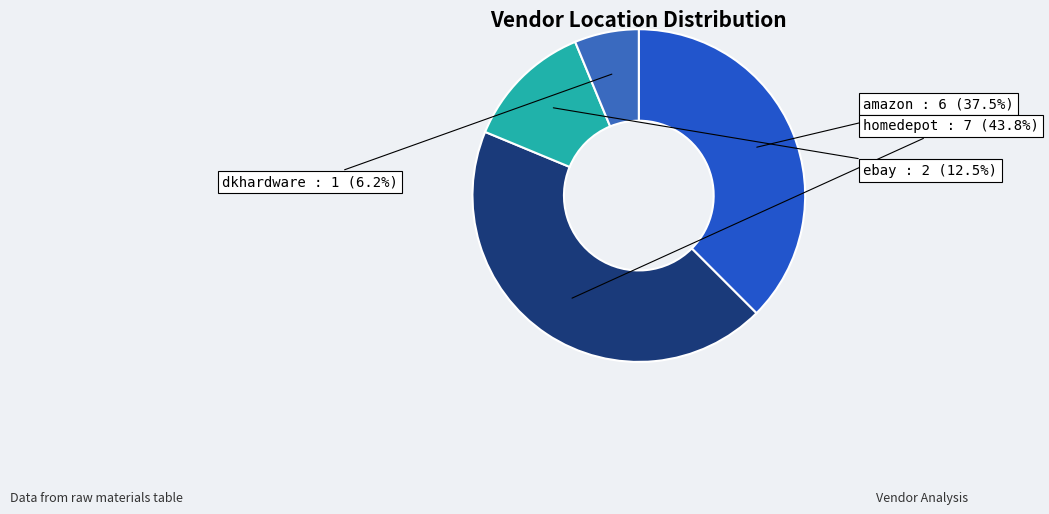

Is the sum of dkhardware and ebay greater than half?

No